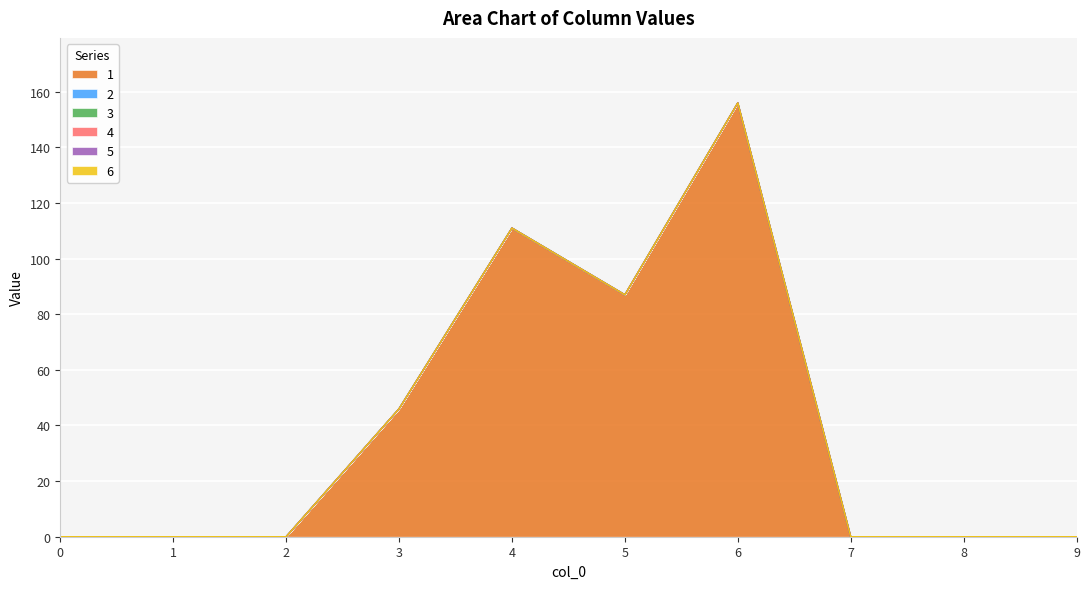

Which series changed the most between 1 and 2?

1